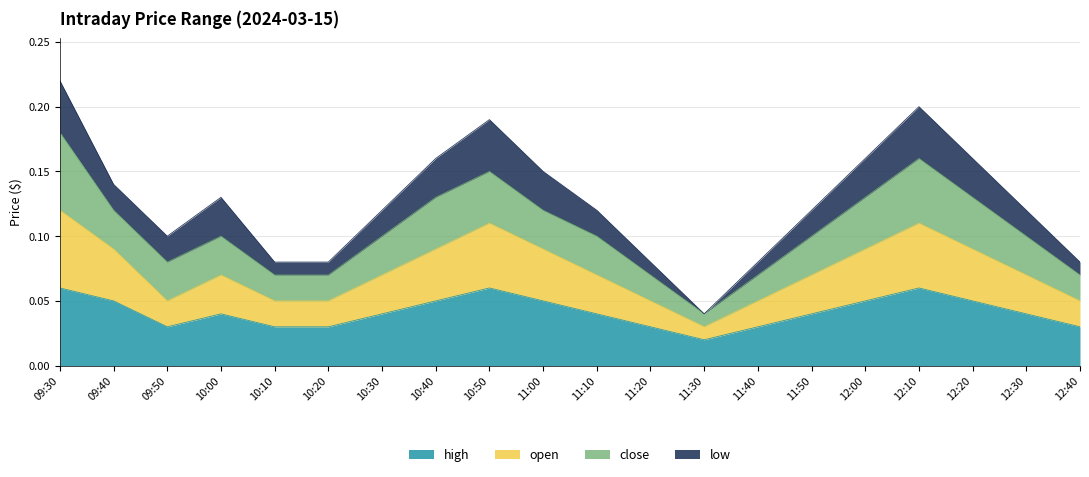

The open series shows 0.1 at 12:20. True or false?

True